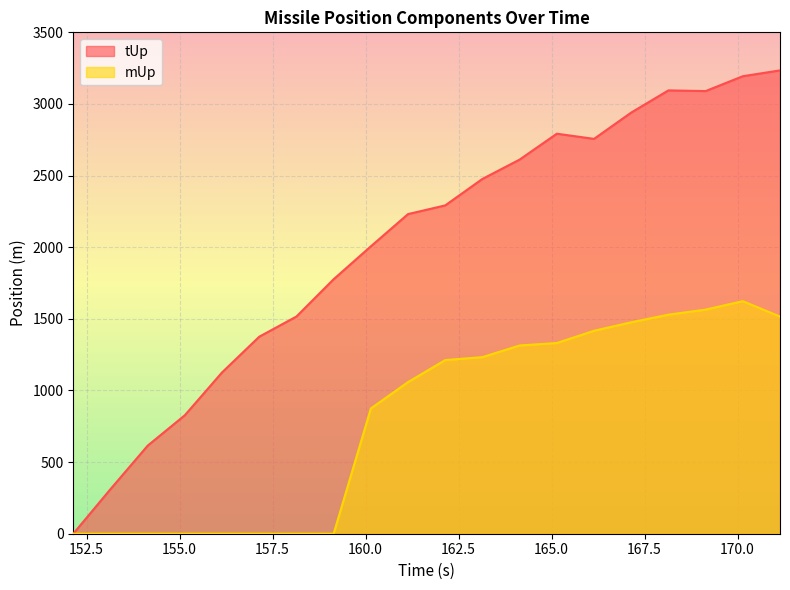

What is the label of the 10th point from the right?

162.142